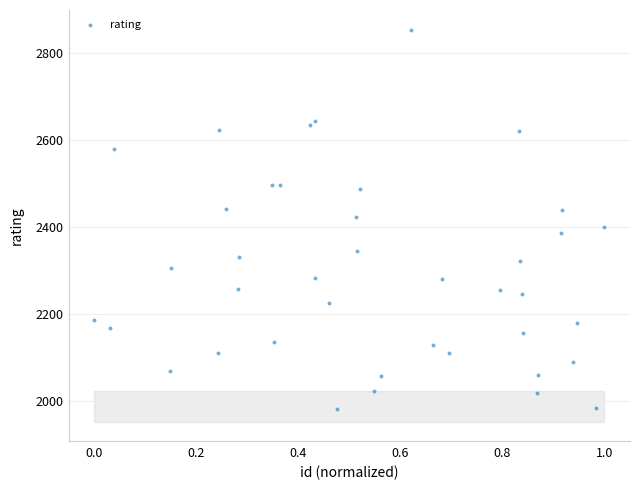

How many points are shown in the scatter plot?

40